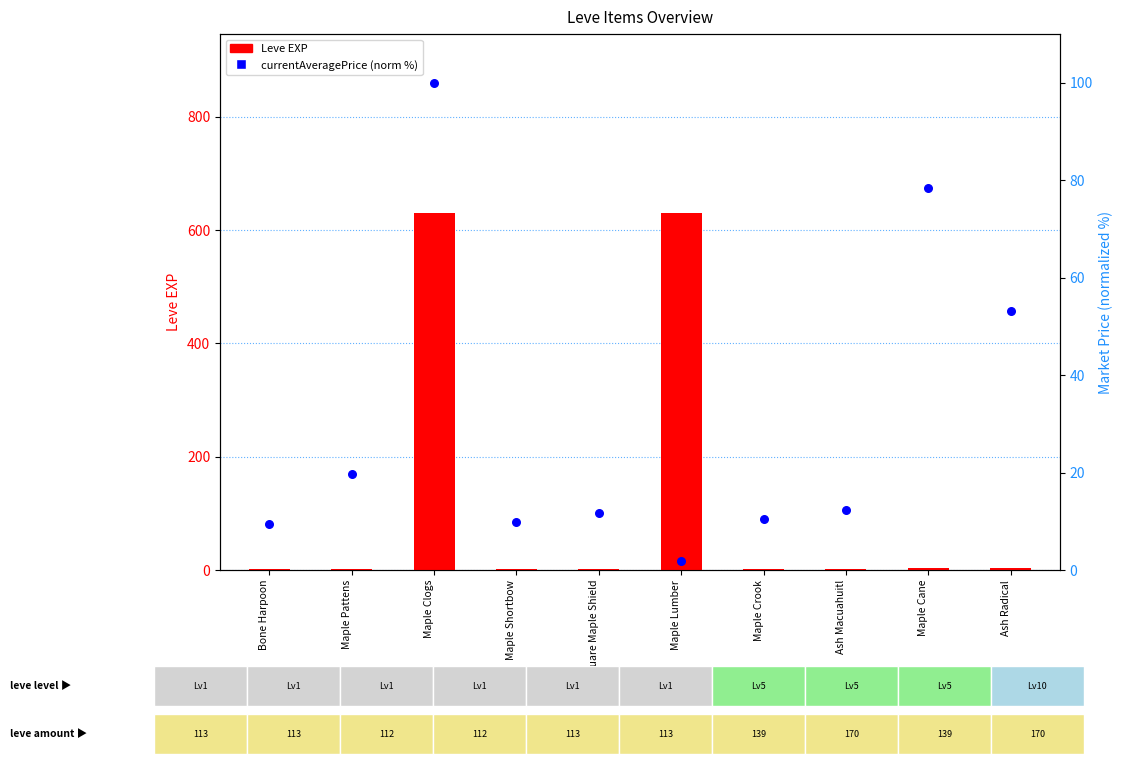

Which series has the largest Y range (max minus min)?

Leve EXP